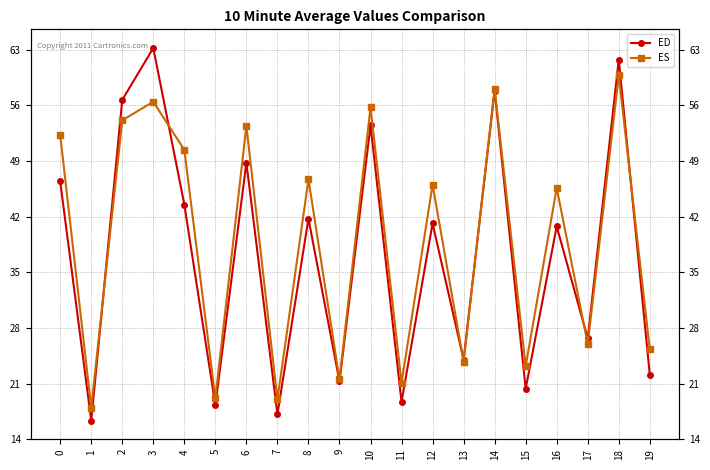

The ES series shows 46.7 at 8. True or false?

True